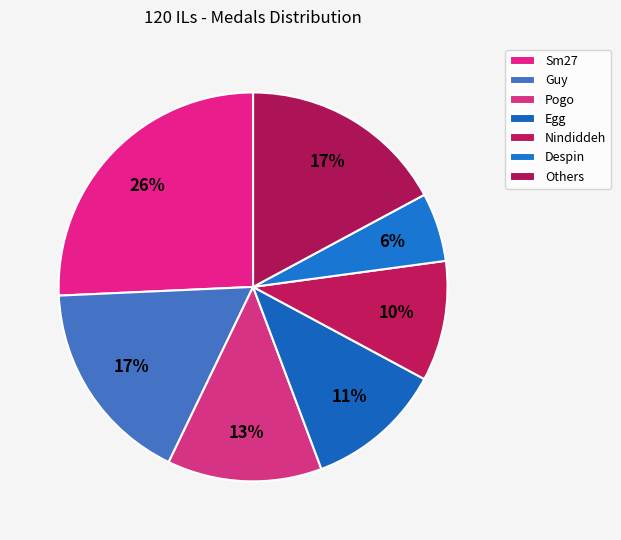

Does any single category account for the majority?

No